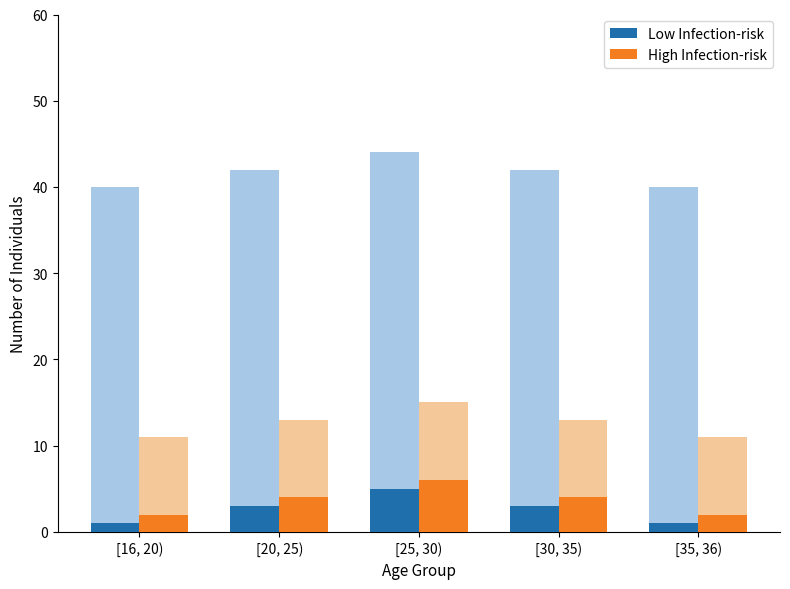

How many bars are there in each group?

2